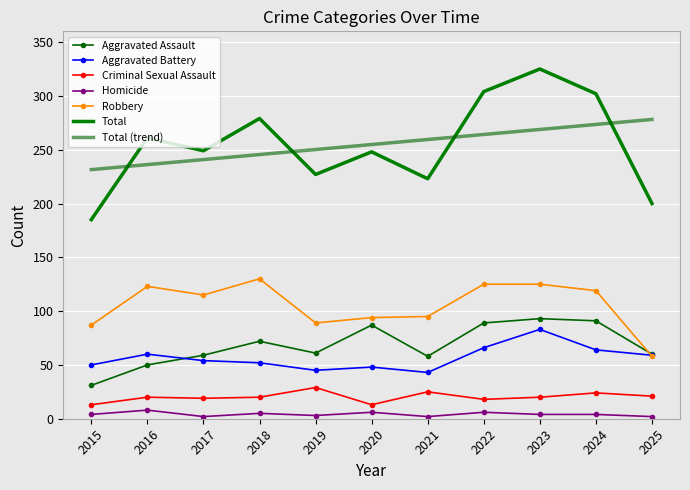

How many data points does each series have?

11